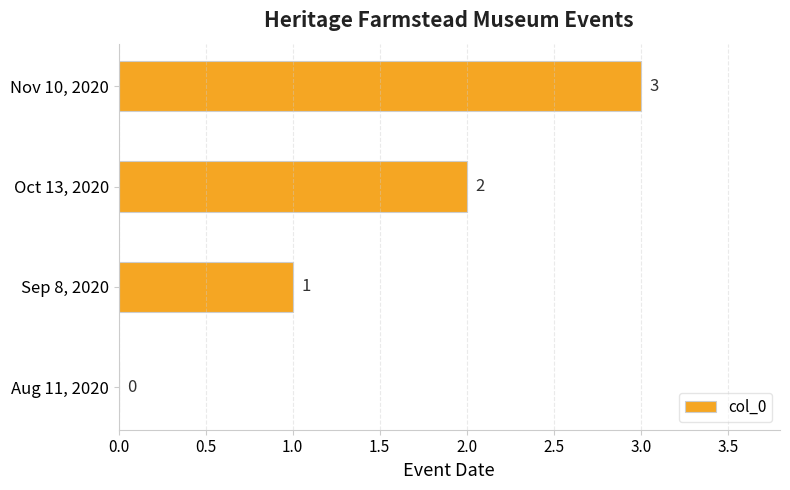

Is it true that the value at Sep 8, 2020 is 1?

True